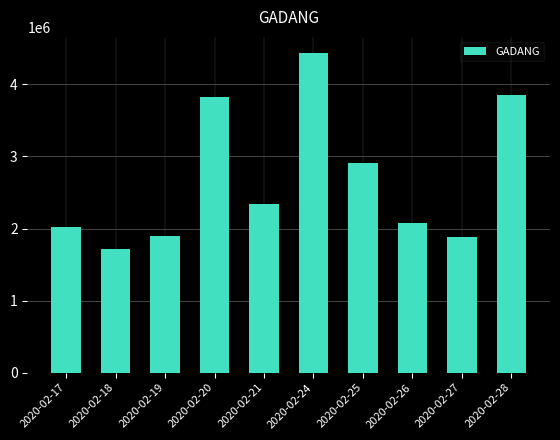

At which label is the value closest to 3079300?

2020-02-25